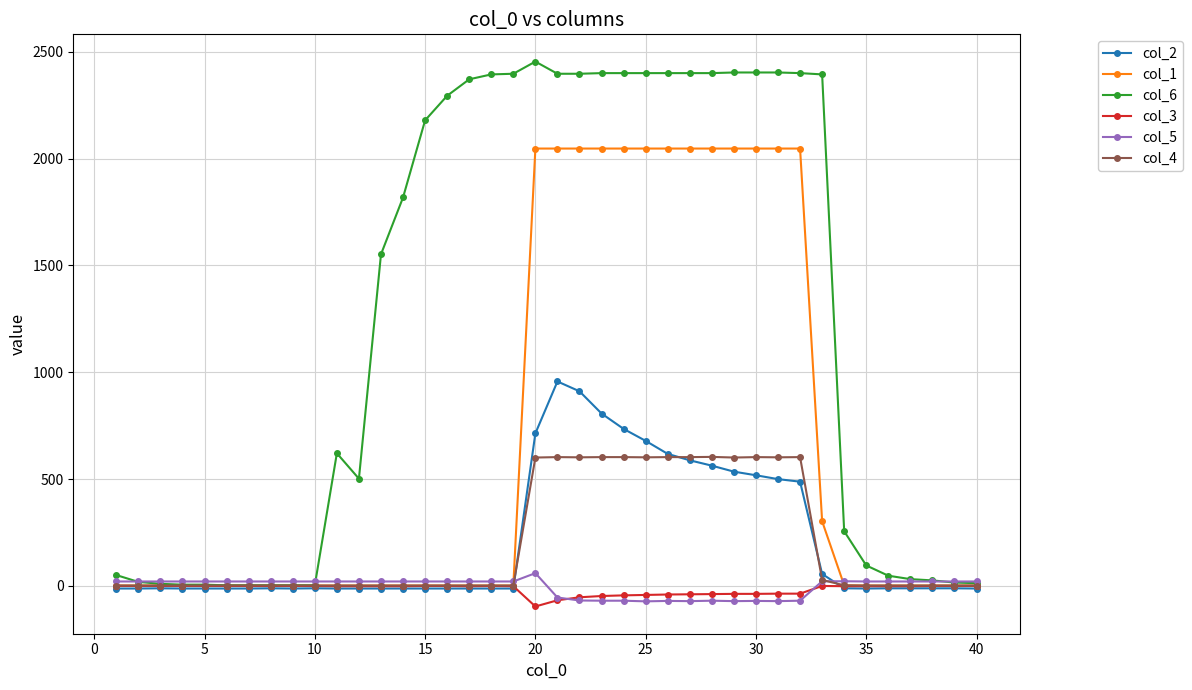

Which series has the largest total across all categories?

col_6